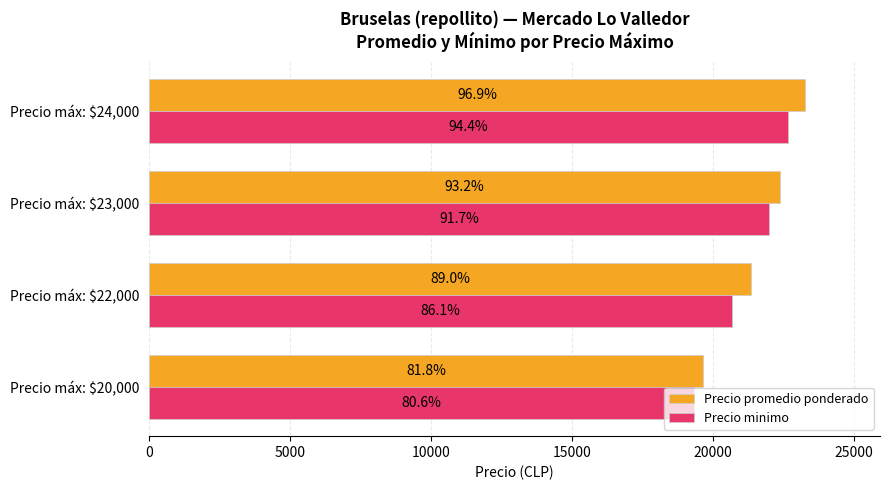

How many series are shown in this chart?

2